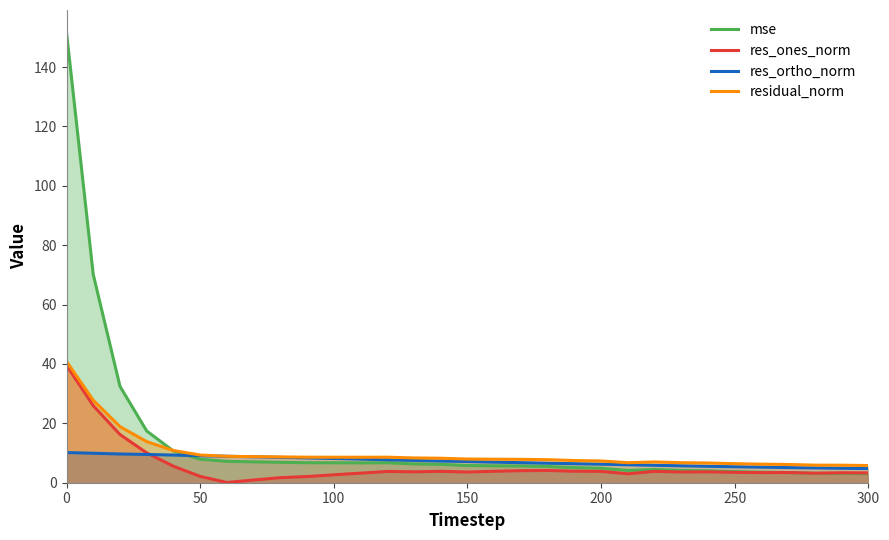

Which series has the largest range (max minus min)?

mse